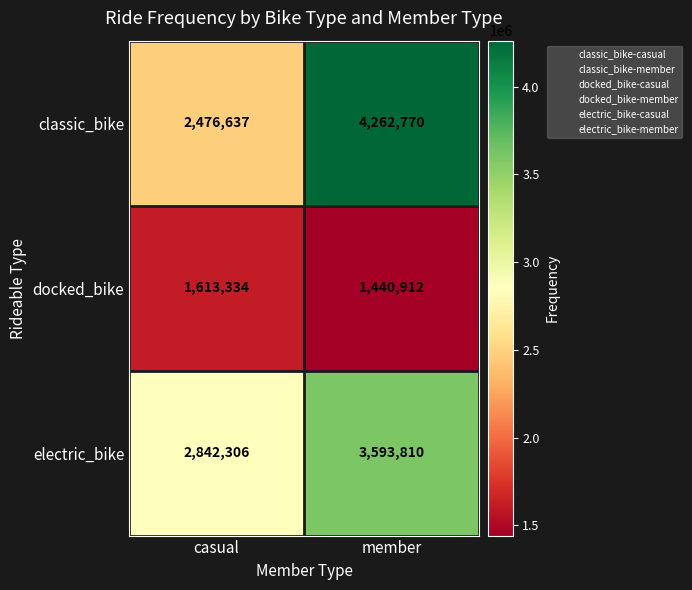

What is the minimum value shown in the chart?

1440912